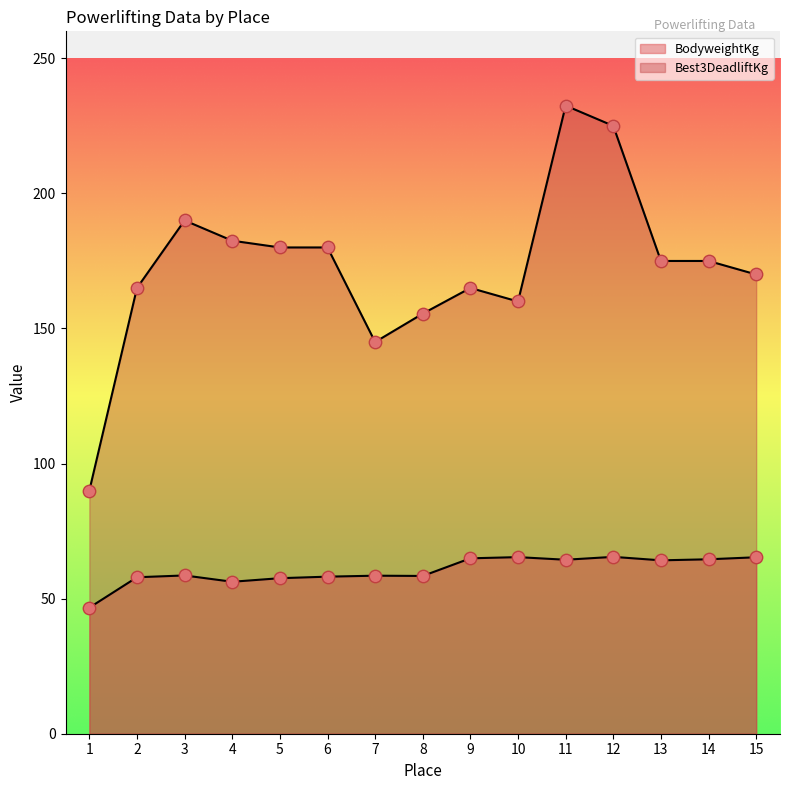

Which series has the widest spread of Y values?

Best3DeadliftKg